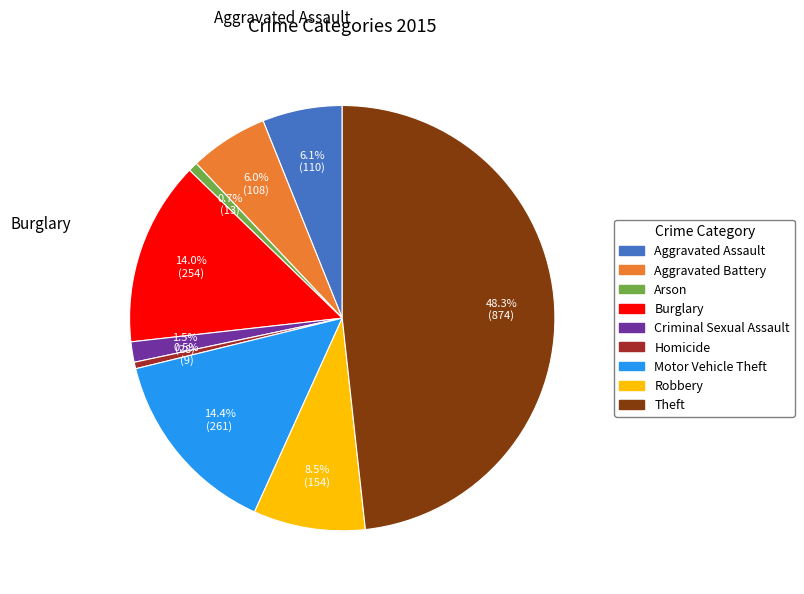

Which slice is the largest?

Theft